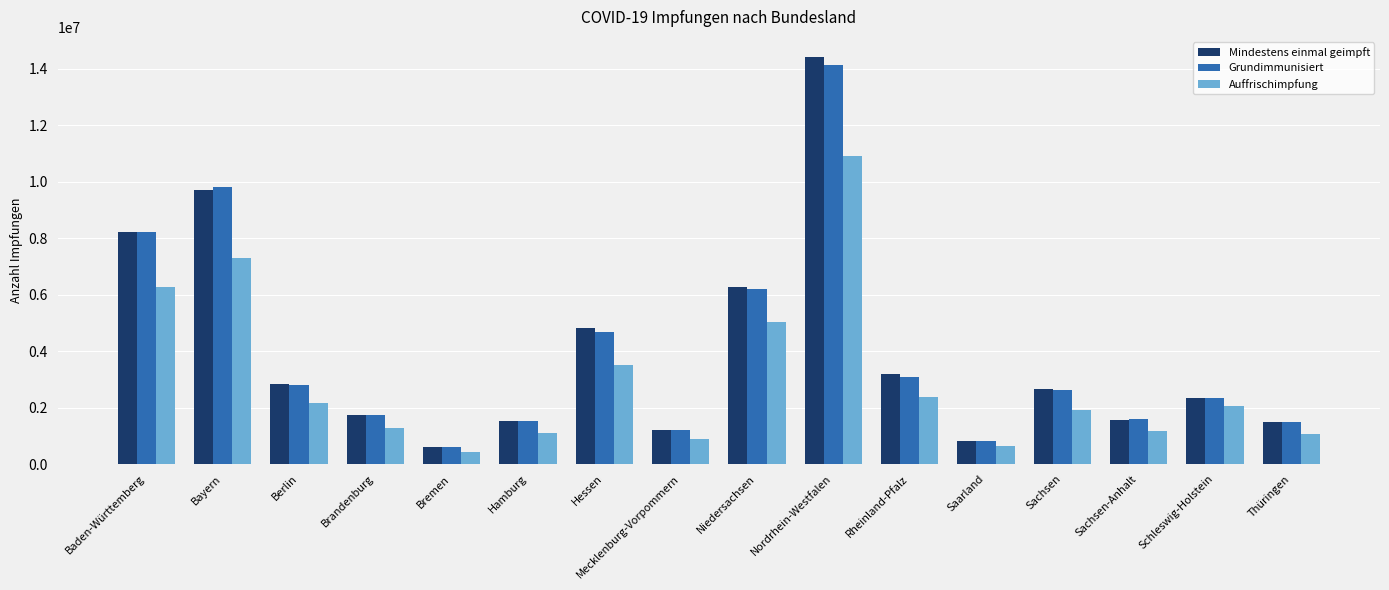

At which category is the sum across all series the highest?

Nordrhein-Westfalen